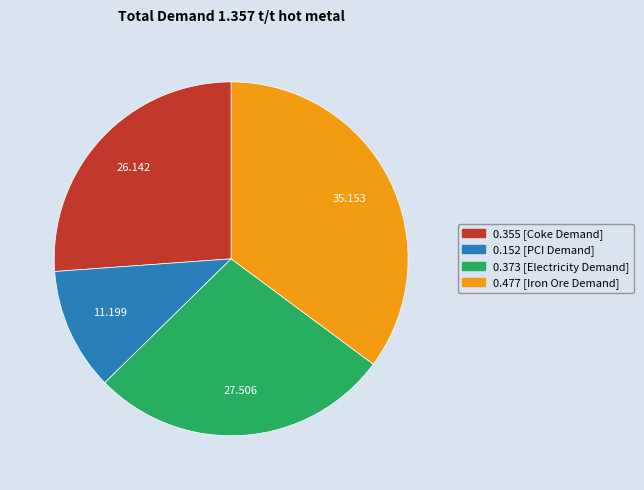

Is the sum of 0.355 [Coke Demand] and 0.477 [Iron Ore Demand] greater than half?

Yes